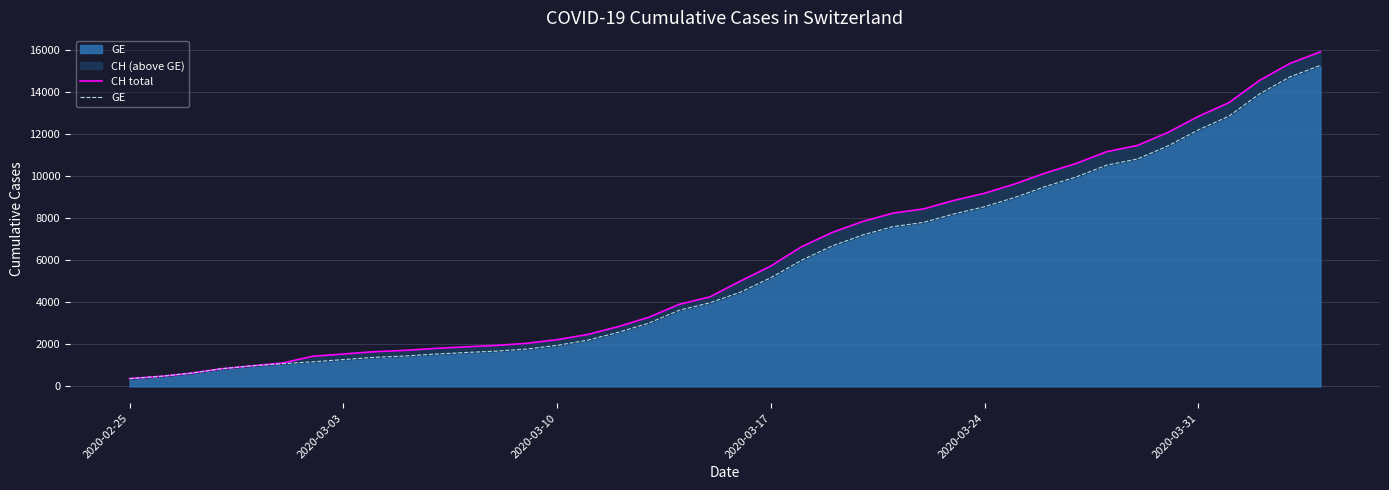

Count the number of data series in this chart.

2